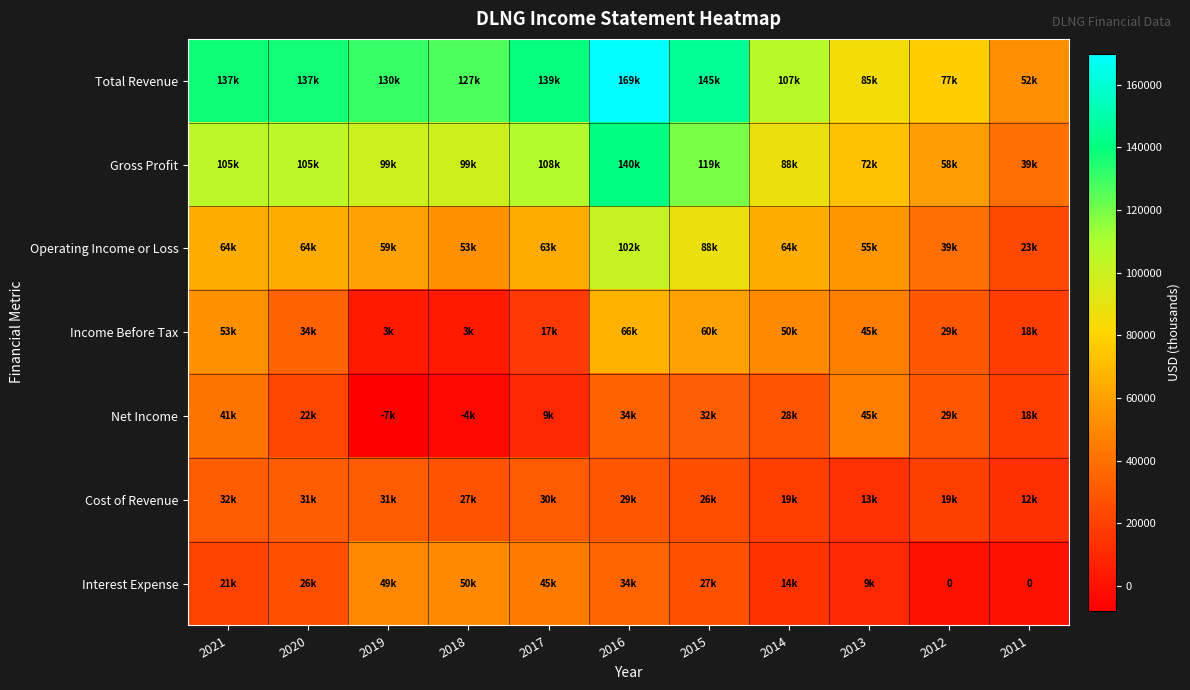

How many data points in Cost of Revenue are above 27800?

5